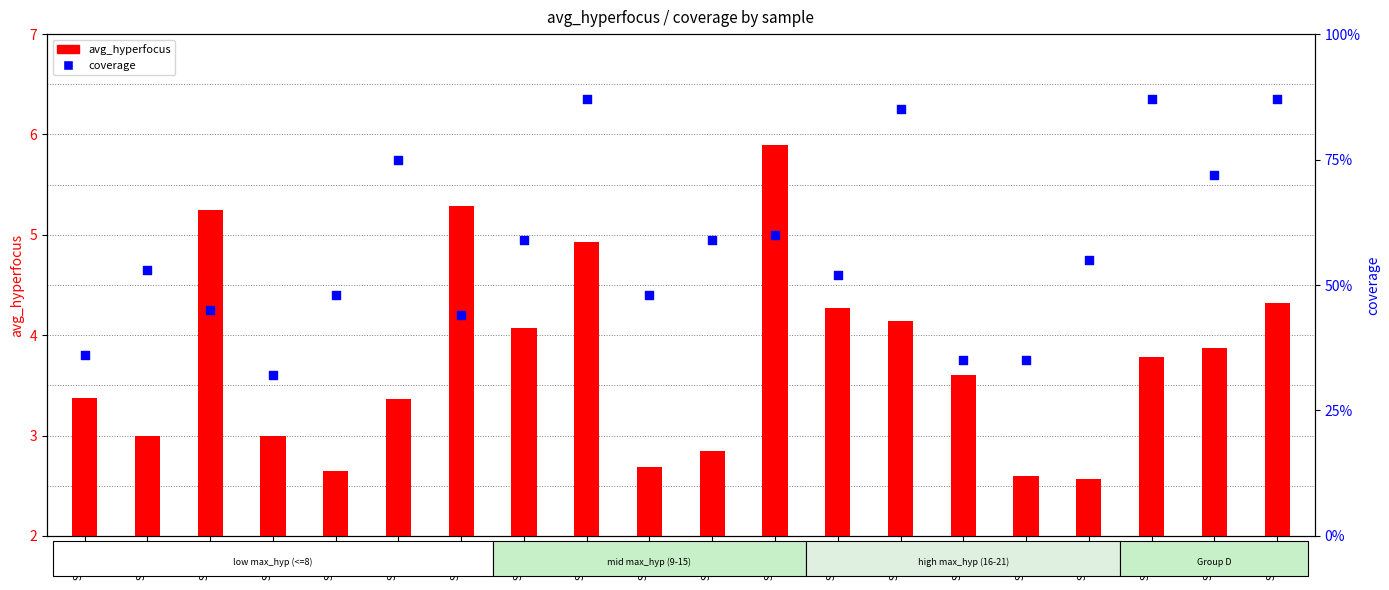

At which category is the sum across all series the highest?

Sample
12